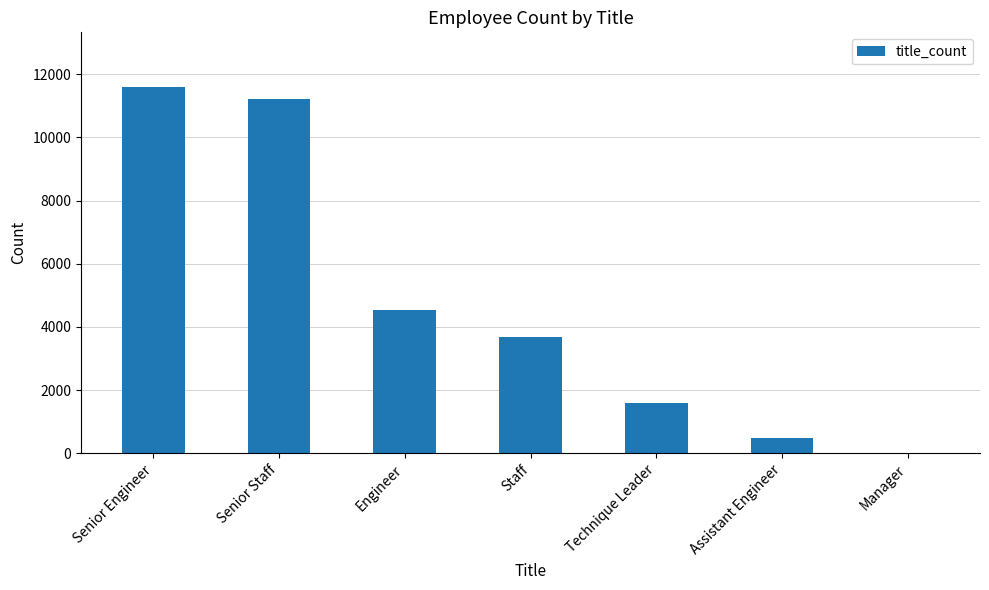

True or false: the data shows 3696 at Staff.

True